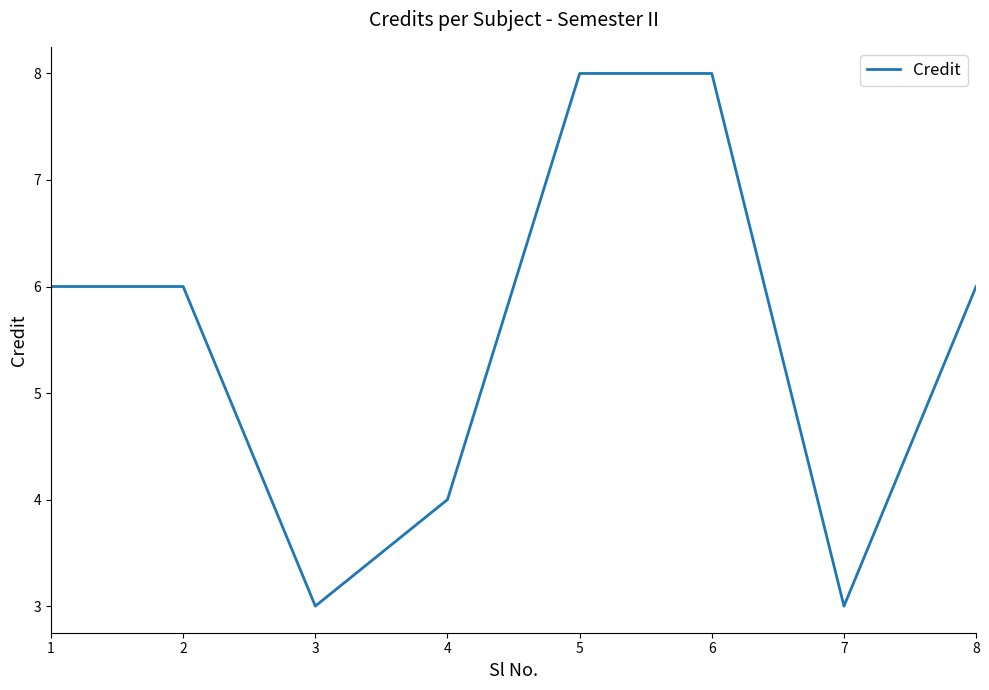

Reading right to left, what are all the values shown in this chart?

8=6	7=3	6=8	5=8	4=4	3=3	2=6	1=6